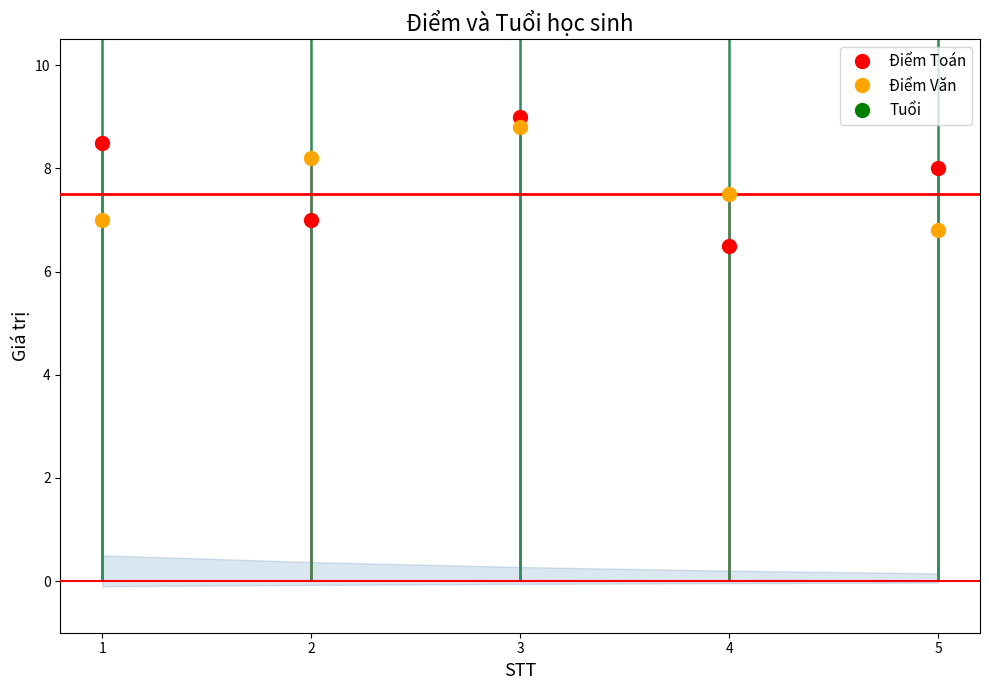

What is the lowest value of the Tuổi series?

15.0